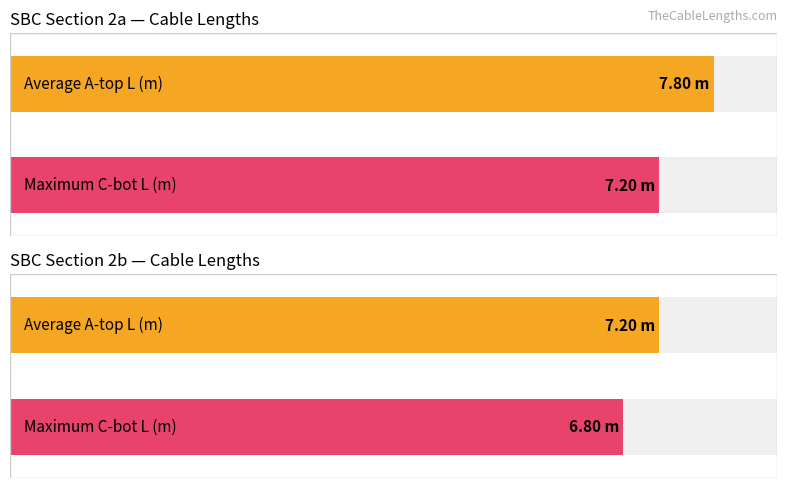

What is the maximum value for Average utilization?

7.8